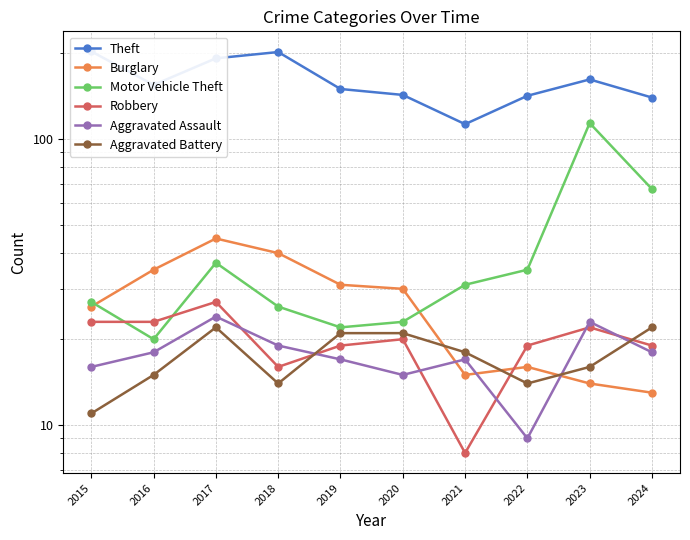

How many times do Burglary and Aggravated Assault cross each other?

3